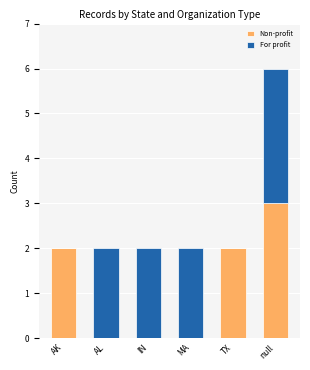

The Non-profit series shows 3 at AK. True or false?

False